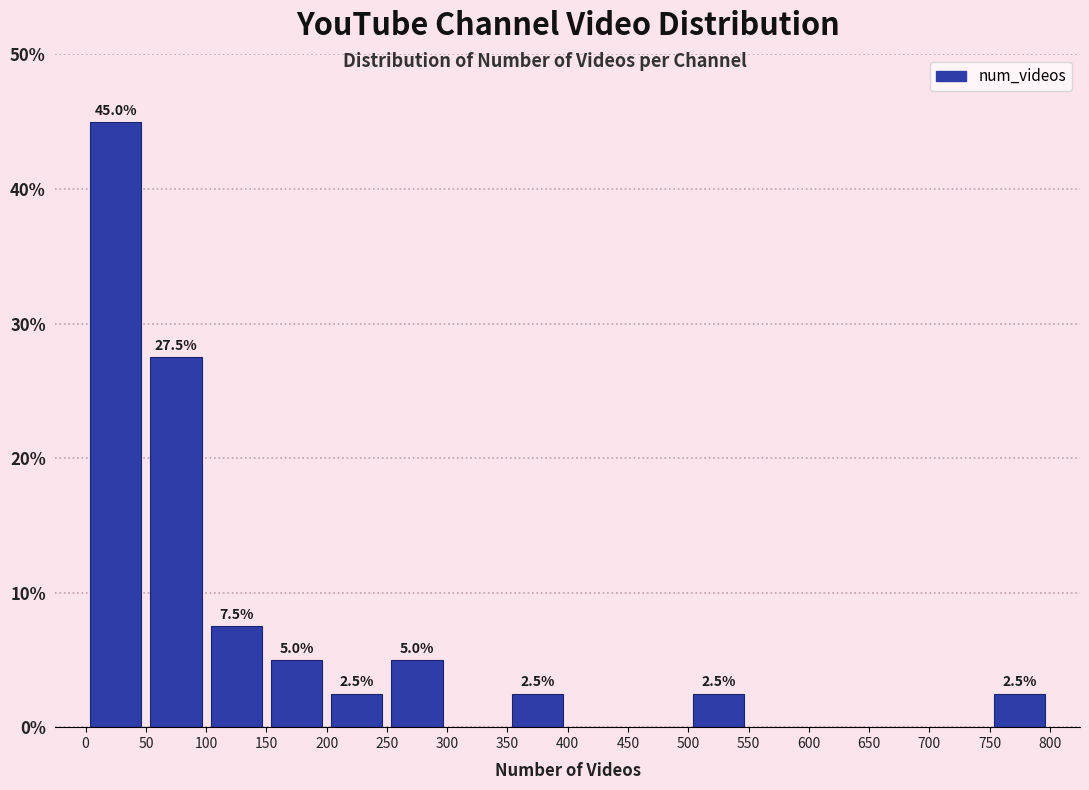

Which range on the x-axis has the tallest bar?

0 to 50